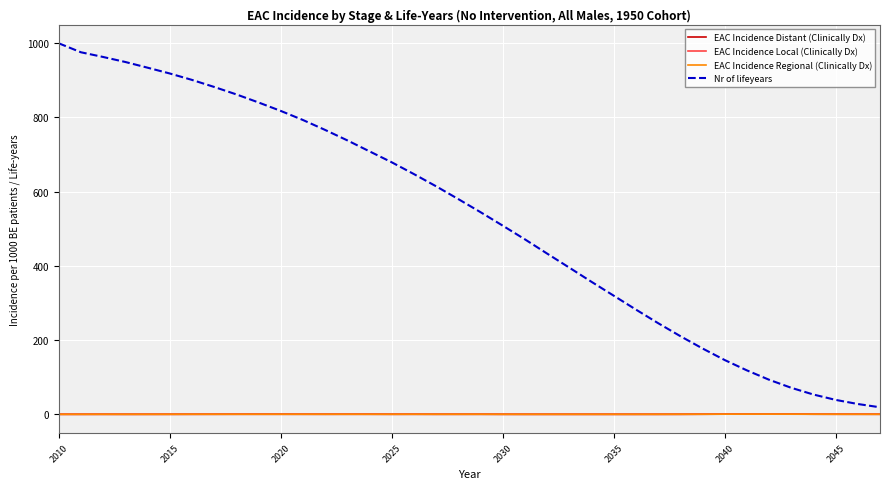

True or false: EAC Incidence Regional (Clinically Dx) and Nr of lifeyears intersect in this chart.

False